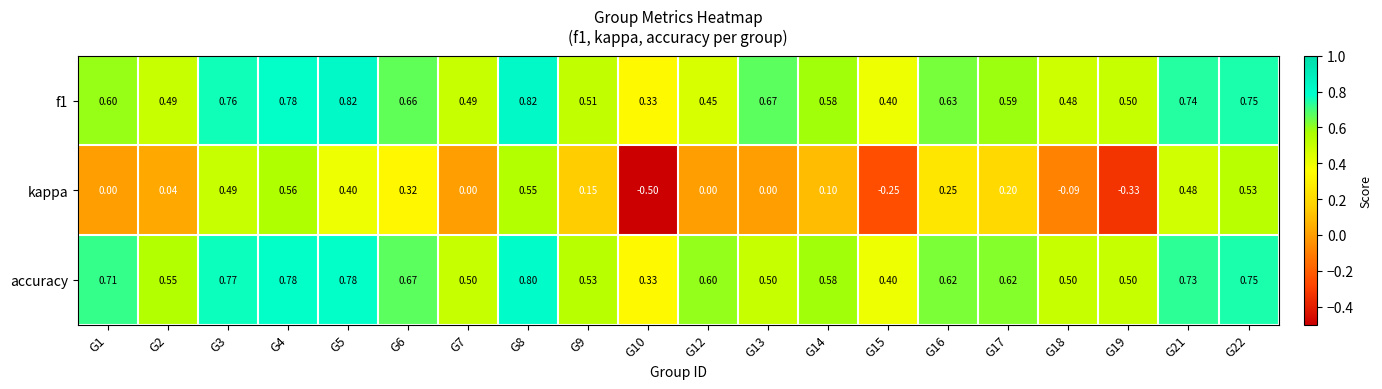

What is the total value across all series at G17?

1.4